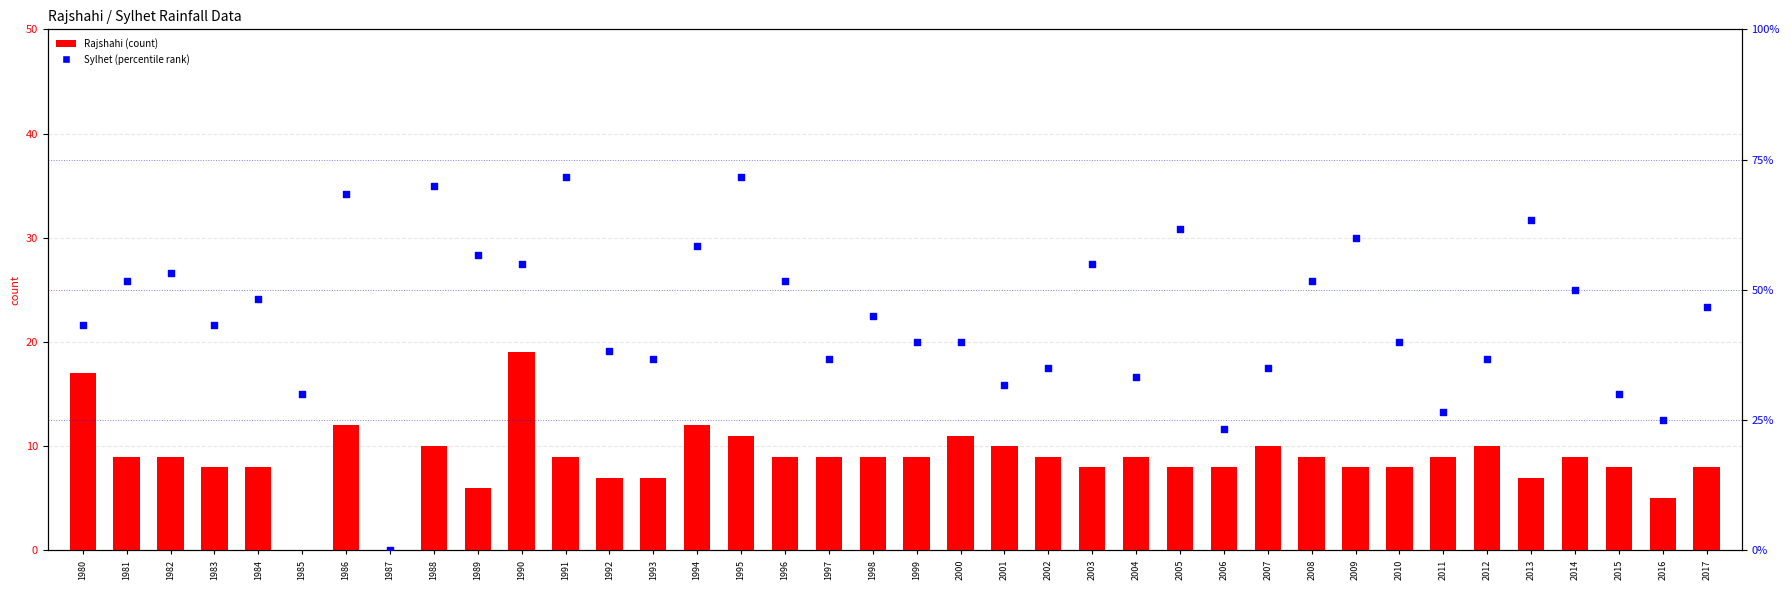

Which series contains the lowest Y value?

Rajshahi (count)